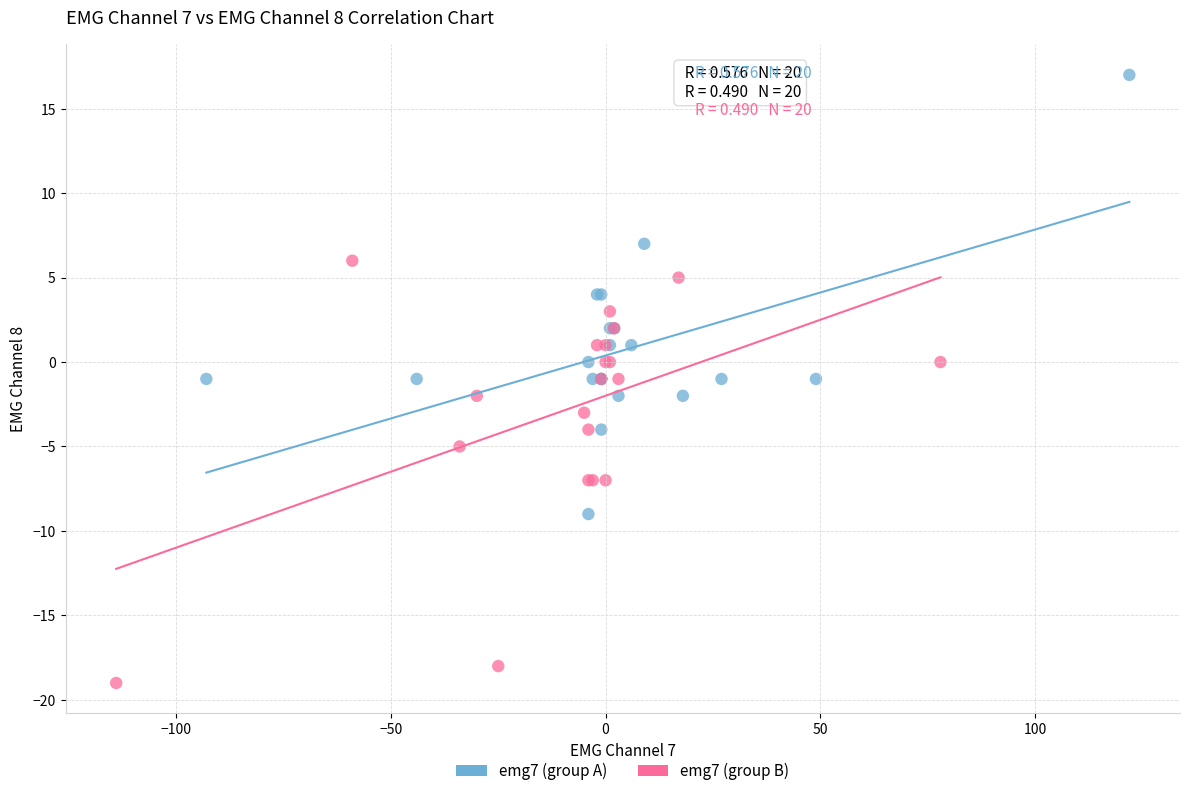

Which series reaches the maximum Y coordinate?

emg7 (group A)